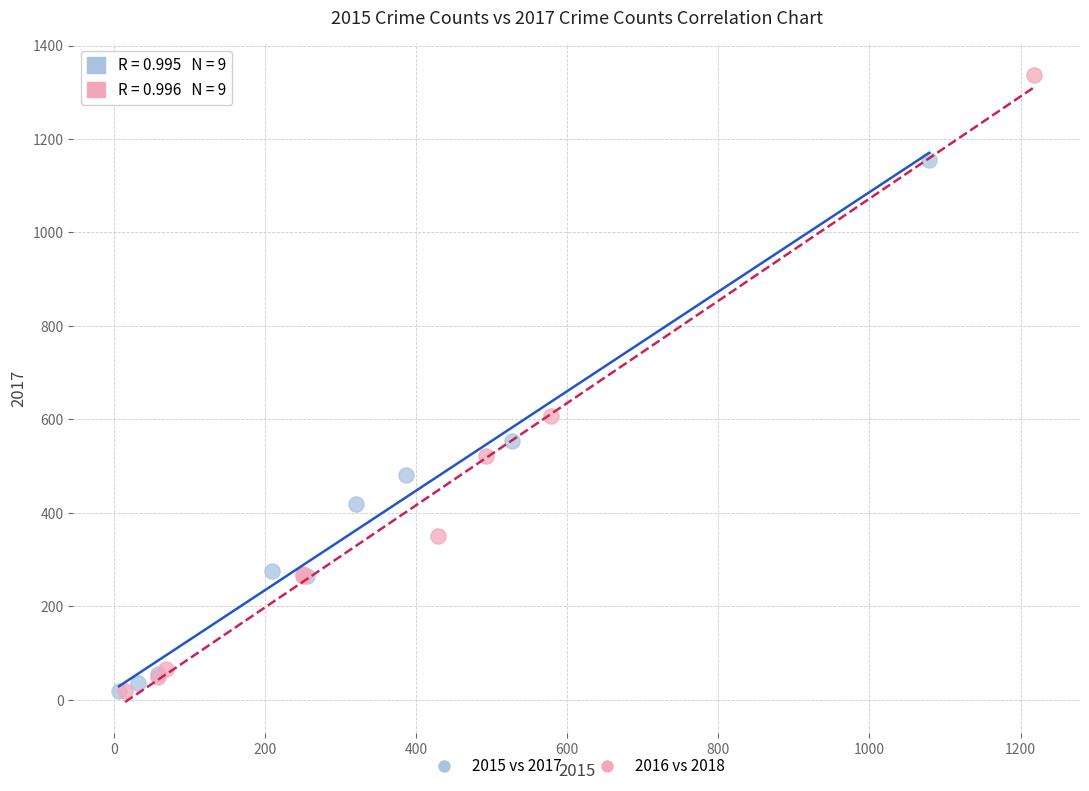

Which series reaches the maximum Y coordinate?

2016 vs 2018